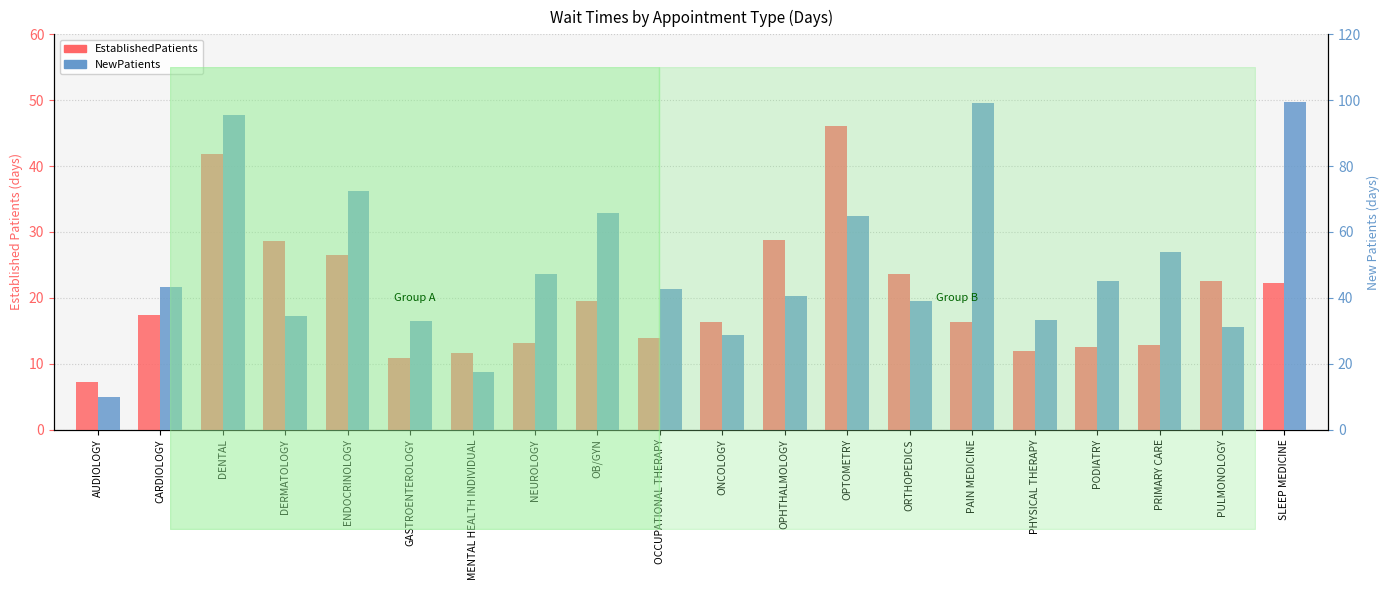

The EstablishedPatients series shows 16.4 at OPTOMETRY. True or false?

False